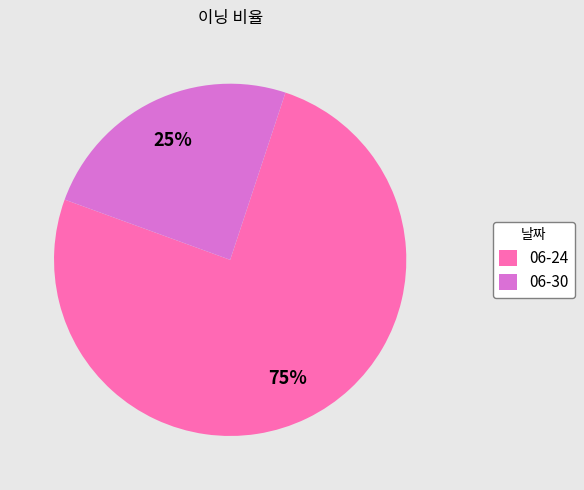

What is the majority slice?

06-24